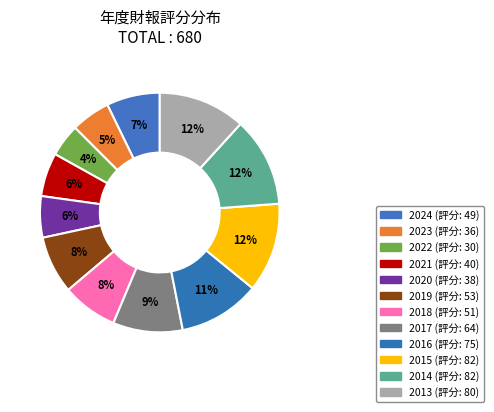

To the nearest percent, what is the difference between the 2024 and 2019 slice percentages?

1%